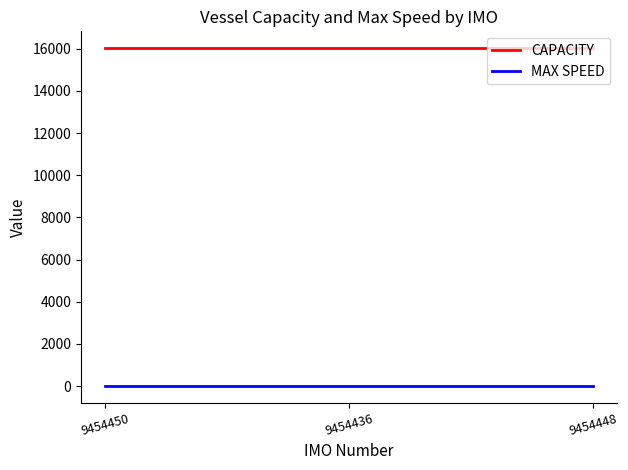

Is the value of CAPACITY at 9454436 greater than the value of MAX SPEED at 9454448?

Yes